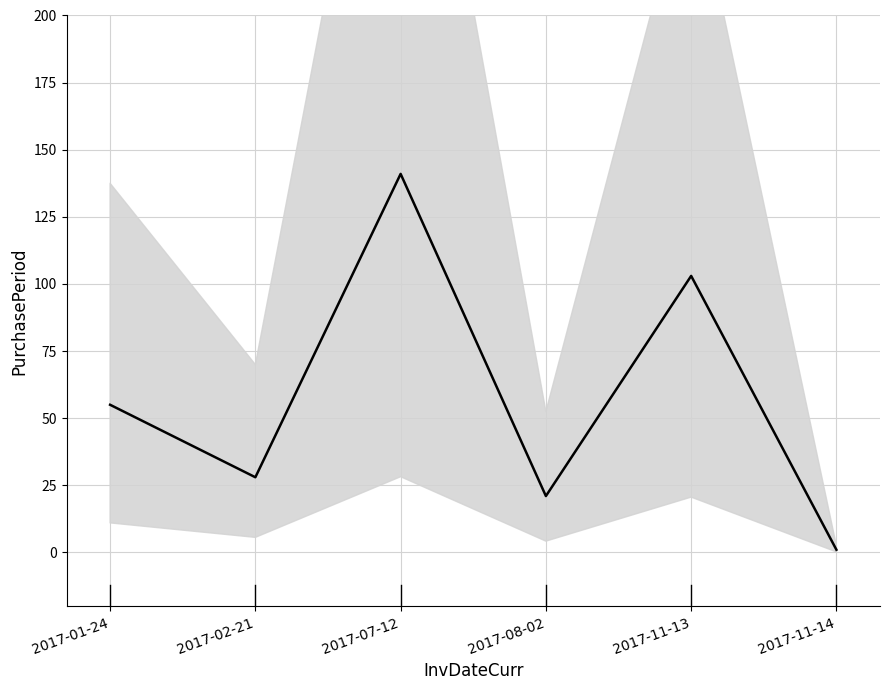

Count the number of data series in this chart.

1